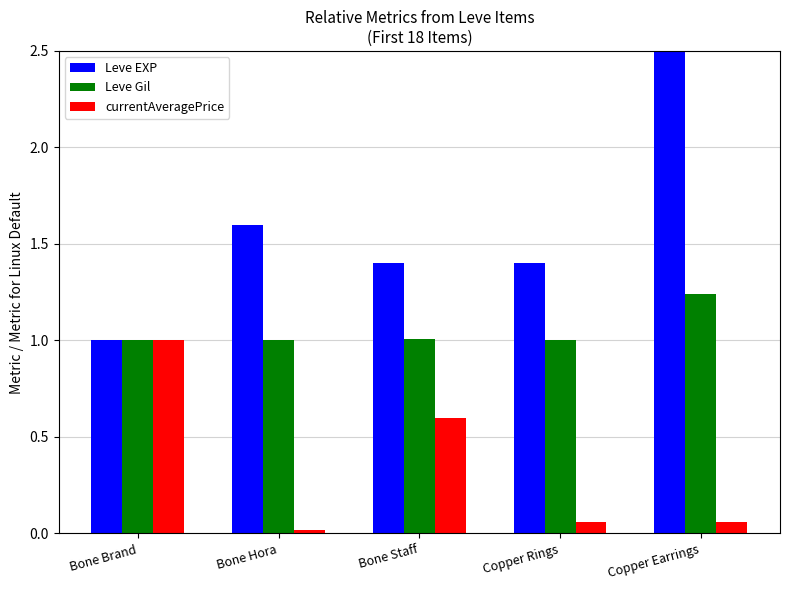

What are all the series names shown in the legend?

Leve EXP, Leve Gil, currentAveragePrice